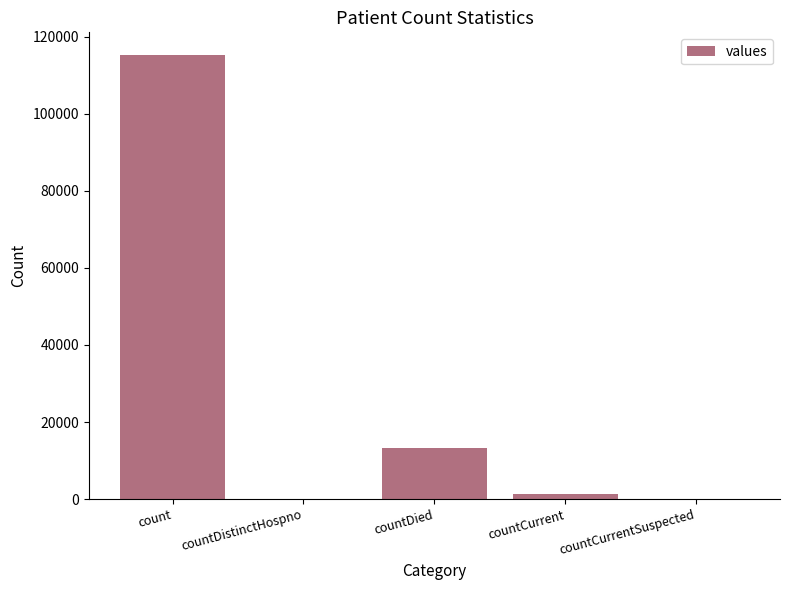

What value does the data have at countCurrent, to the nearest 10?

1380